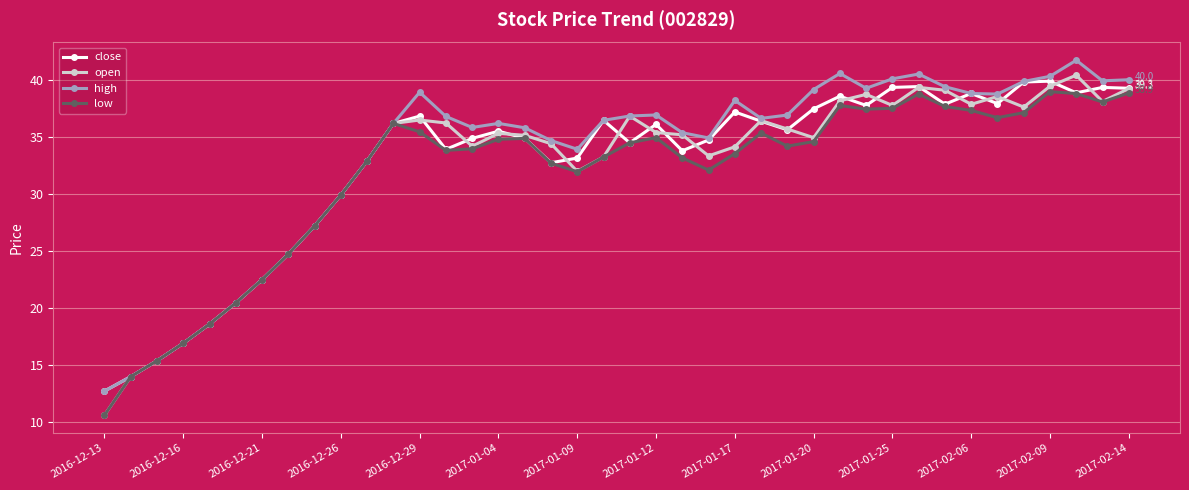

At how many categories does at least one series exceed 16?

37